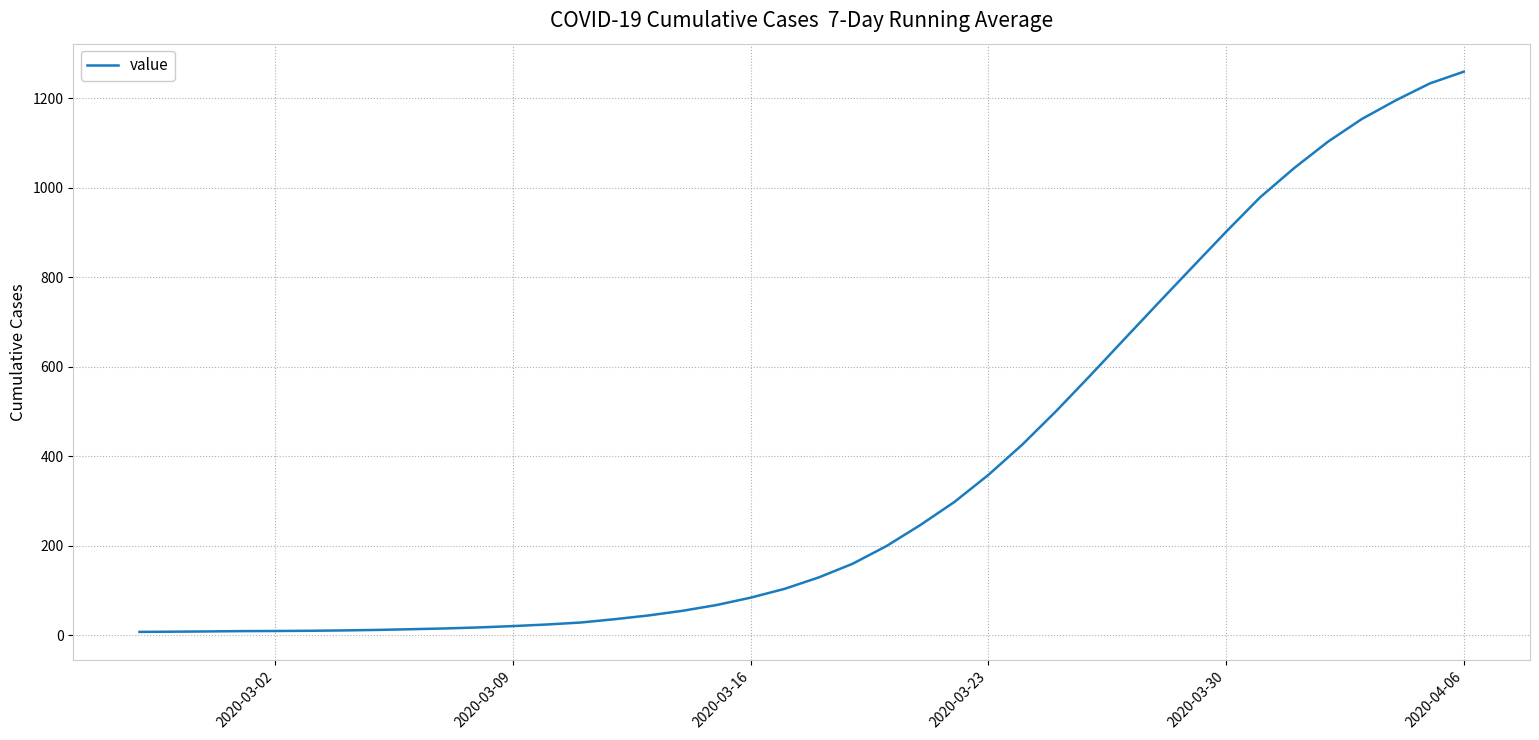

What is the greatest value displayed?

1259.6